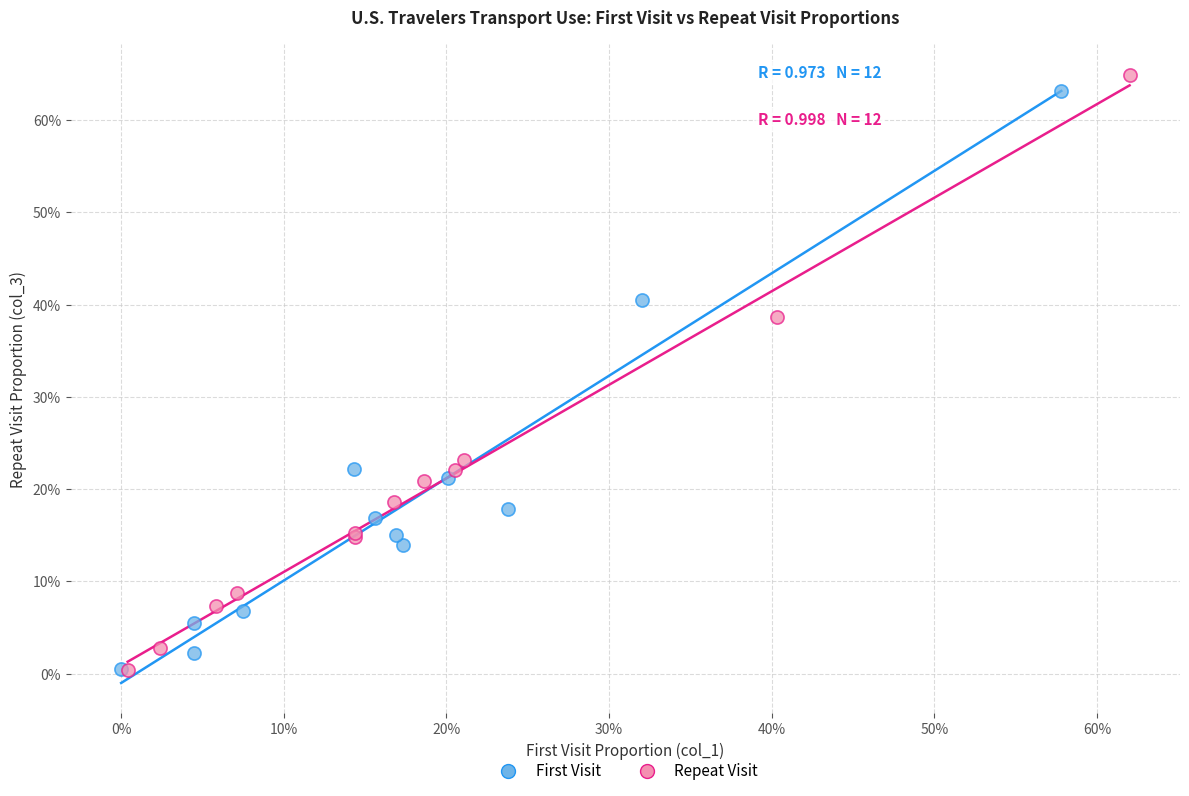

What are all the series names shown in the legend?

First Visit, Repeat Visit